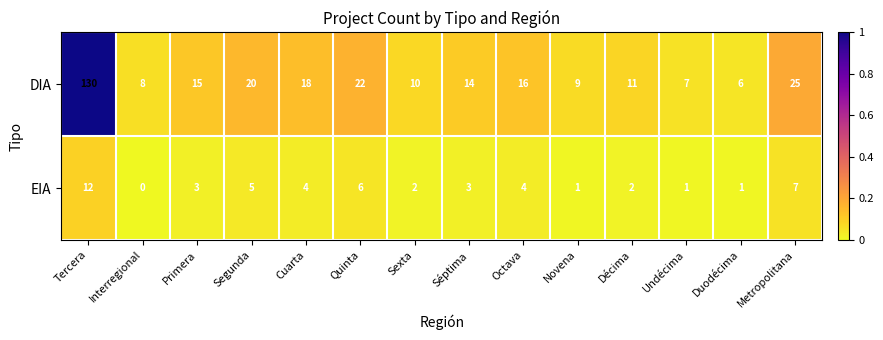

At which category is the sum across all series the highest?

Tercera